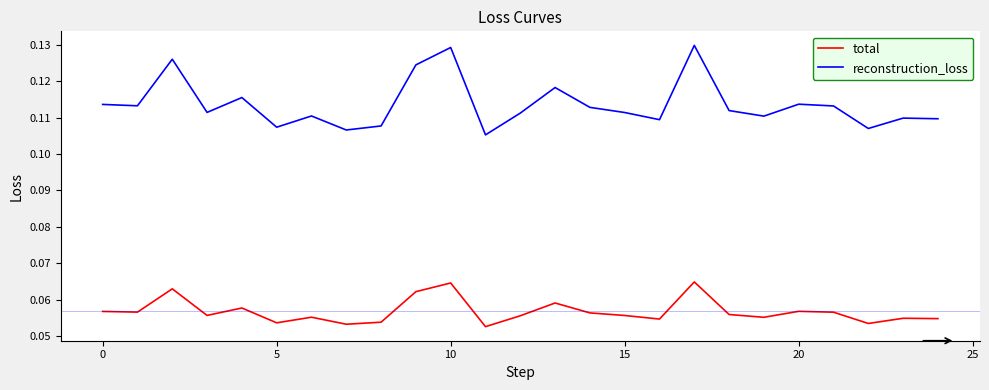

Rank the series by their maximum value, from highest to lowest.

reconstruction_loss, total